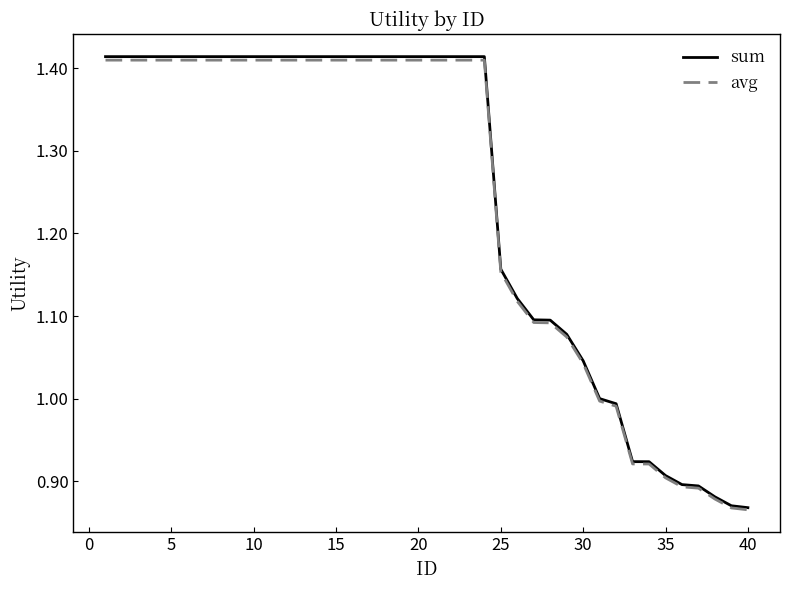

What is the sum of all avg values?

49.5